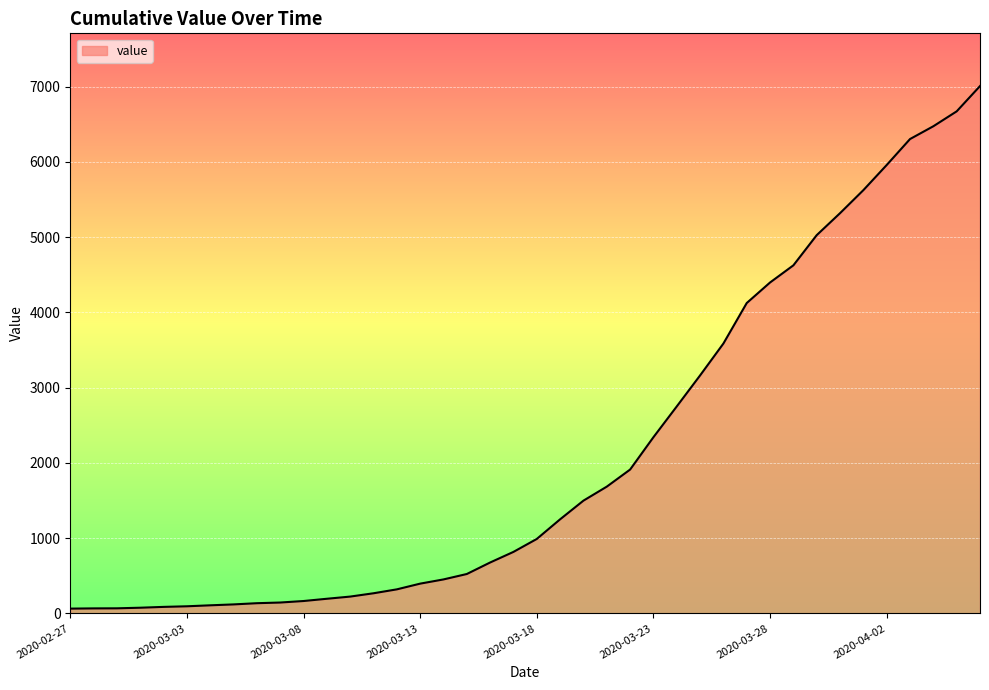

What is the difference between the maximum and minimum values?

6944